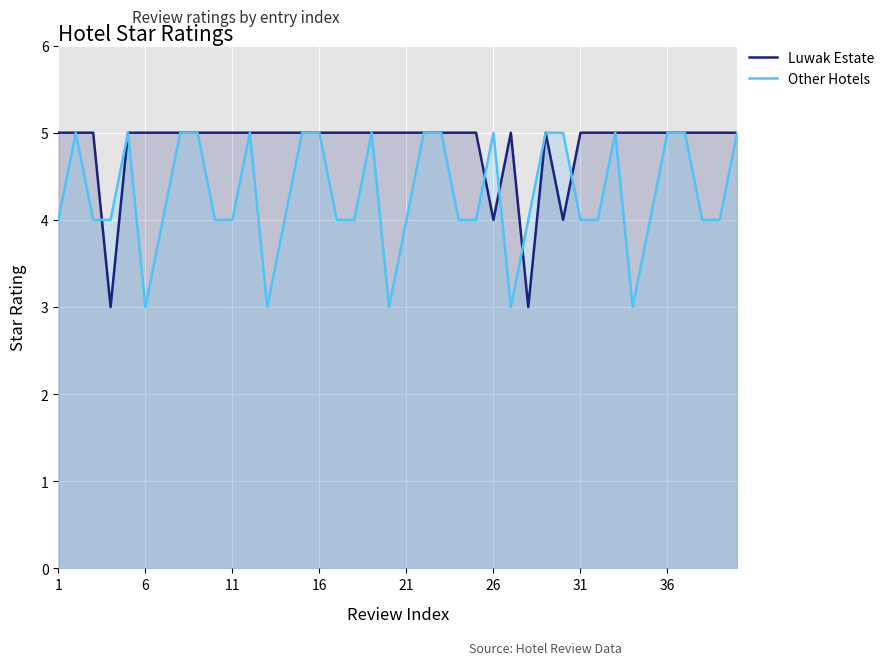

Reading right to left, extract all data points from this chart.

Luwak Estate: 5	5	5	5	5	5	5	5	5	5	4	5	3	5	4	5	5	5	5	5	5	5	5	5	5	5	5	5	5	5	5	5	5	5	5	5	3	5	5	5
Other Hotels: 5	4	4	5	5	4	3	5	4	4	5	5	4	3	5	4	4	5	5	4	3	5	4	4	5	5	4	3	5	4	4	5	5	4	3	5	4	4	5	4